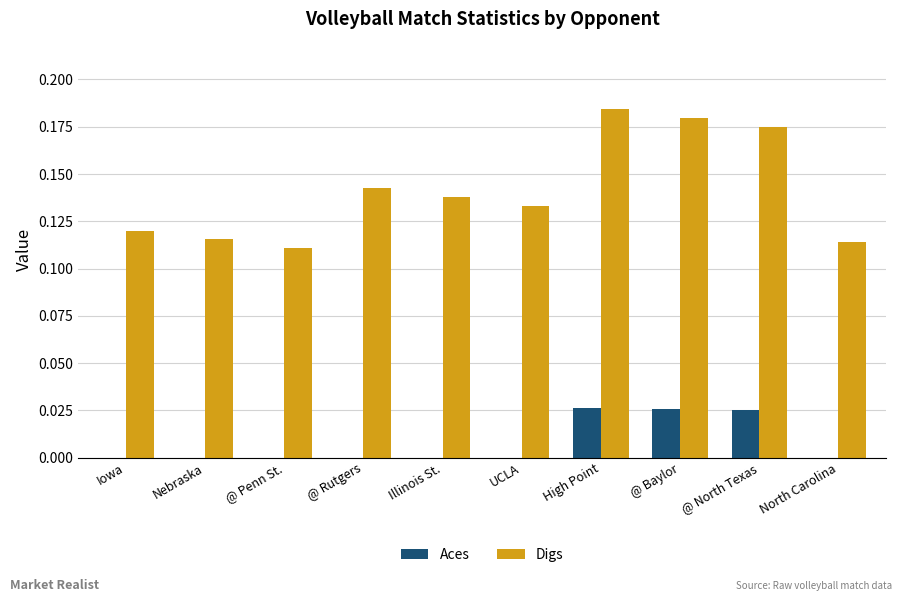

Which series changed the most between Illinois St. and @ North Texas?

Digs